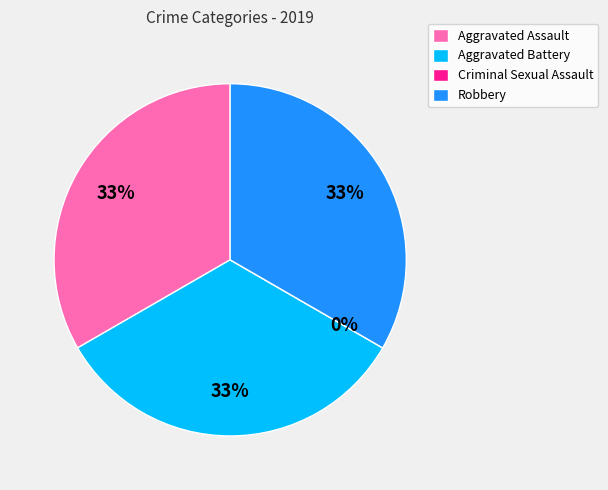

To the nearest percent, what is the average slice percentage?

25%